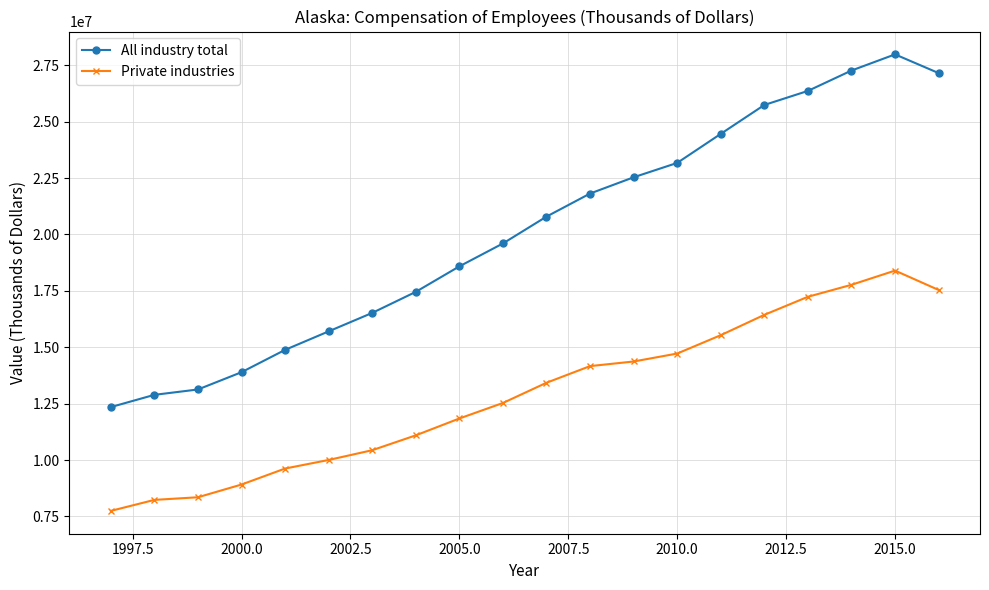

What are all the series names shown in the legend?

All industry total, Private industries